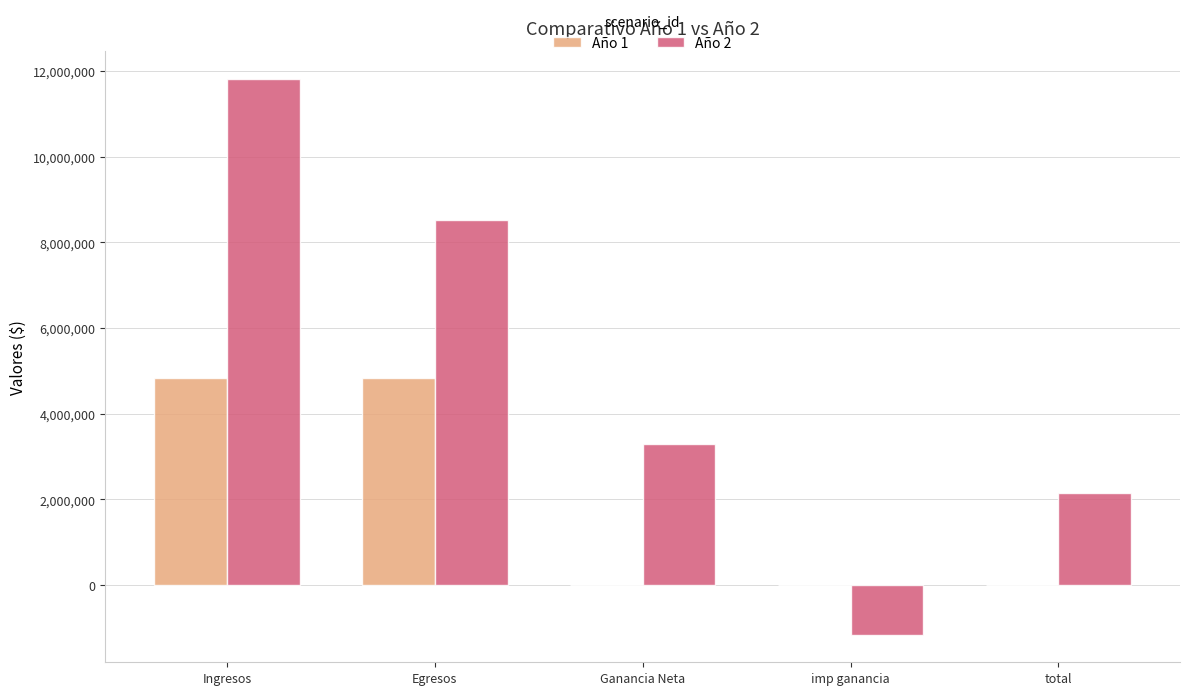

Which series changed the most between Ingresos and Egresos?

Año 2